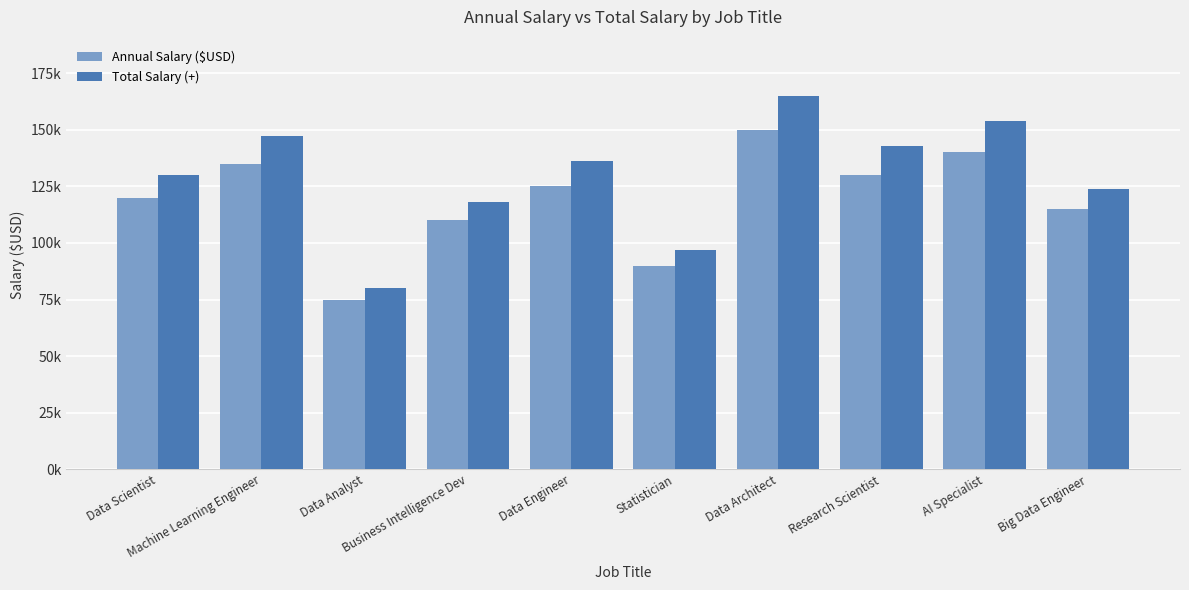

Does the chart contain stacked bars?

No